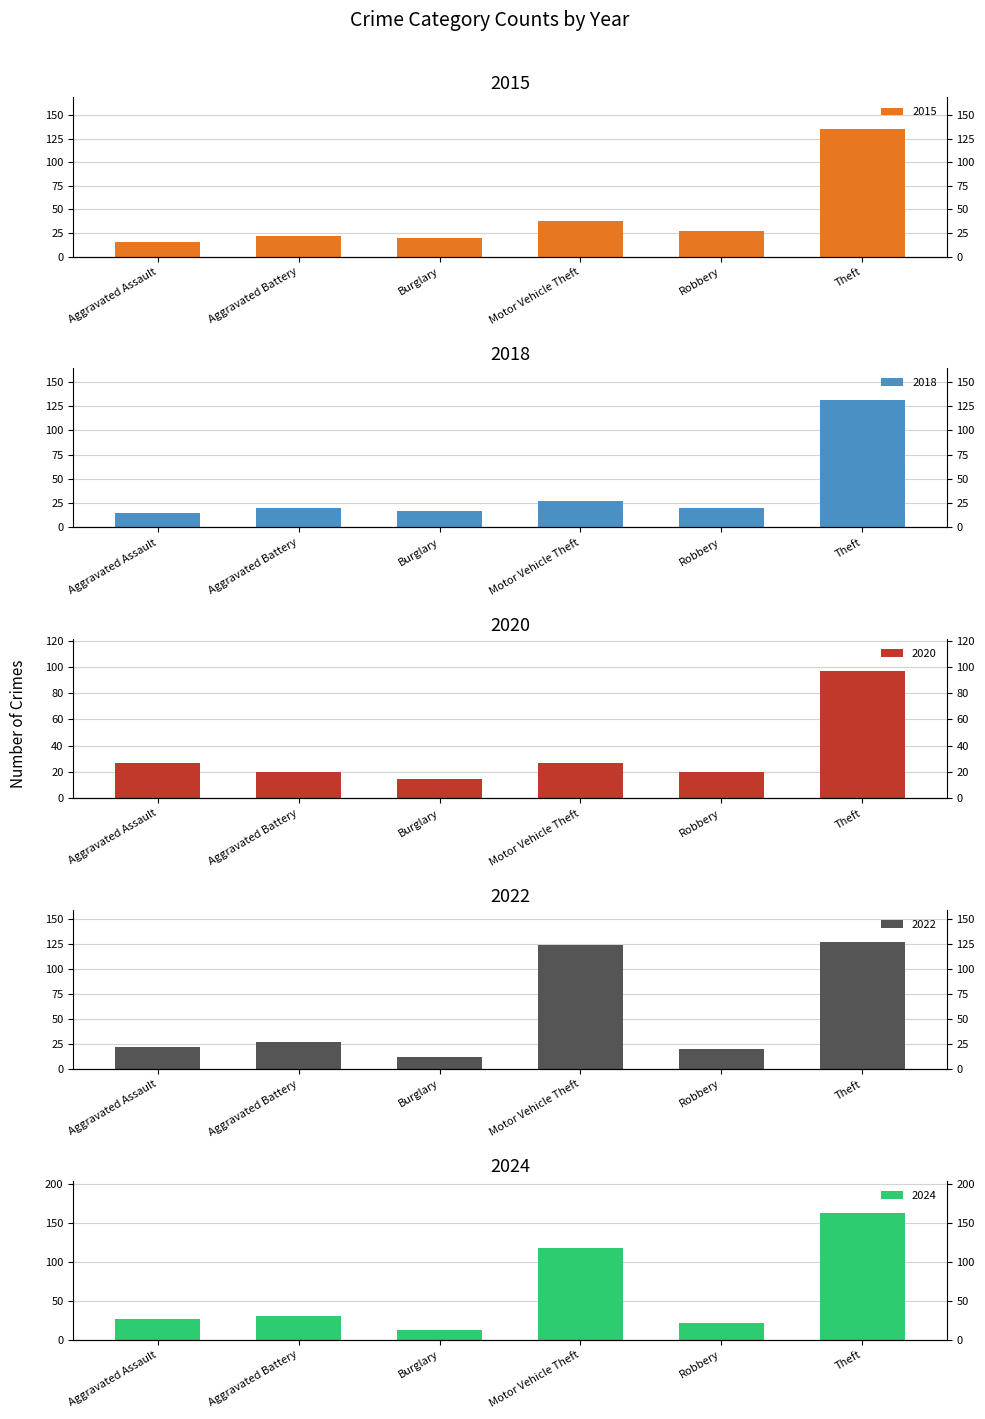

Is the value of 2015 at Motor Vehicle Theft greater than the value of 2024 at Burglary?

Yes